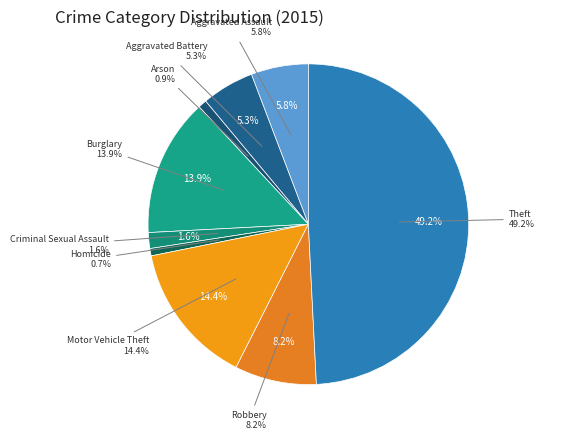

What percentage is NOT represented by Arson?

99.1%